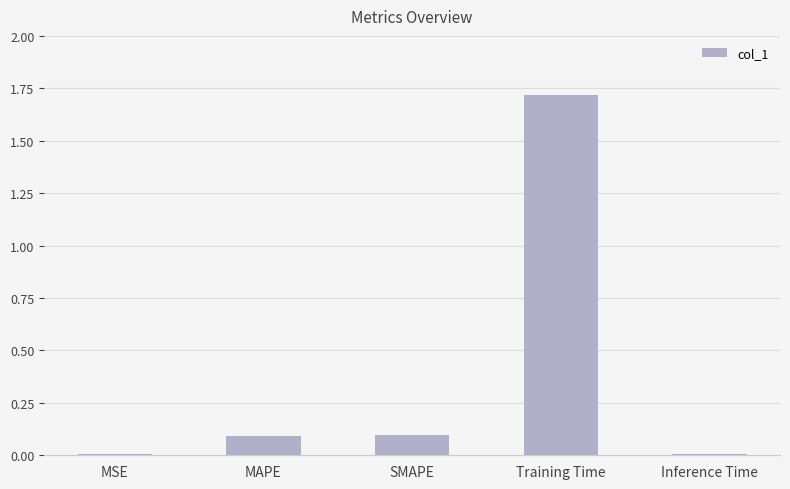

Which label corresponds to the largest value in the chart?

Training Time